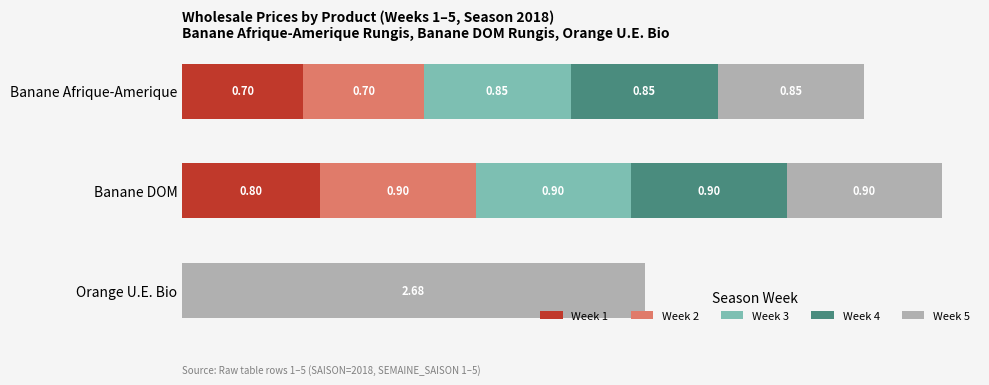

At which category is the sum across all series the highest?

Banane DOM